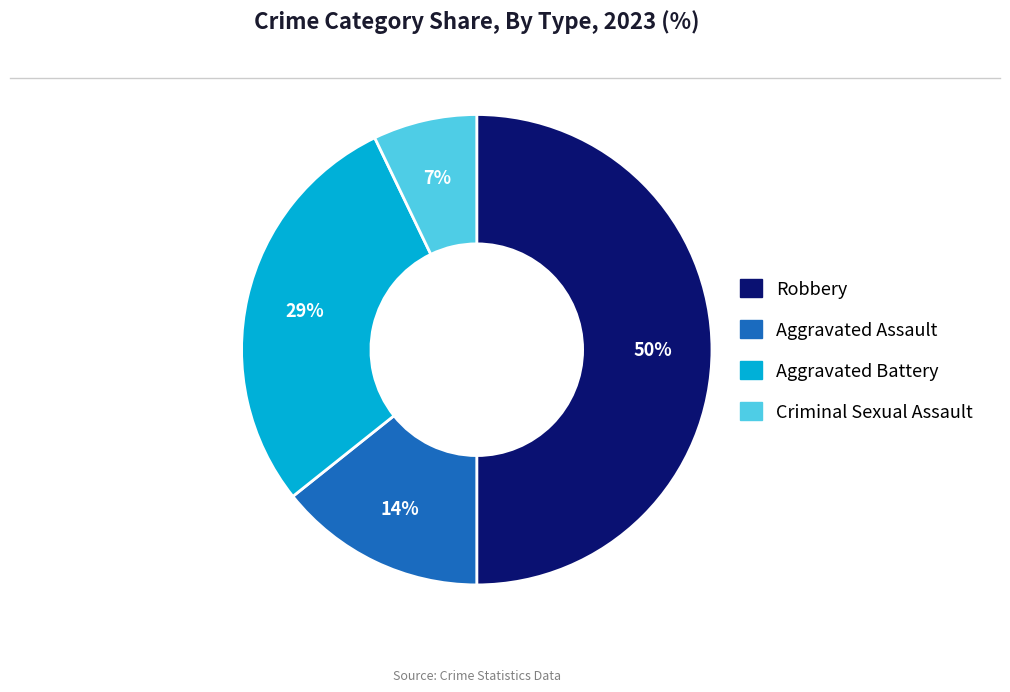

To the nearest percent, what is the difference between the largest and smallest slice percentages?

43%